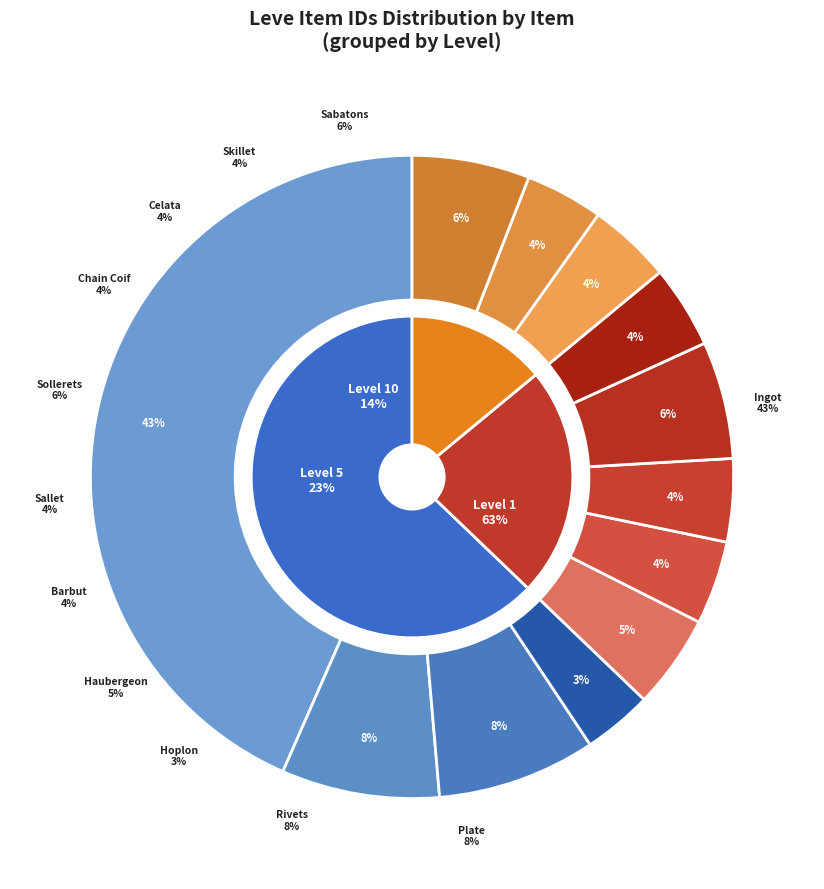

What is the total percentage of Bronze Haubergeon and Bronze Plate?

12.7%